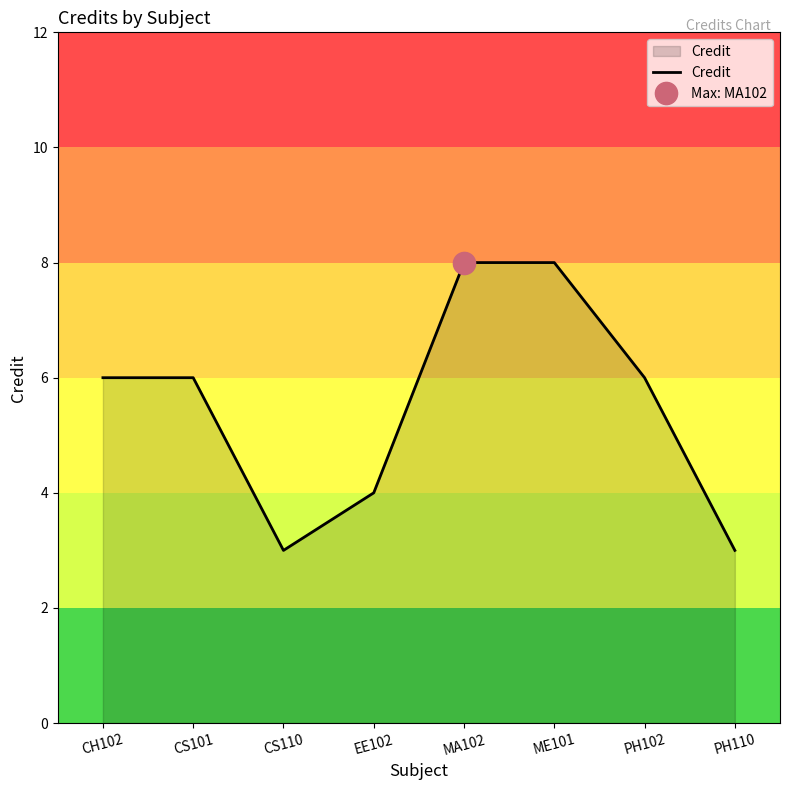

What is the label of the 6th point from the right?

CS110